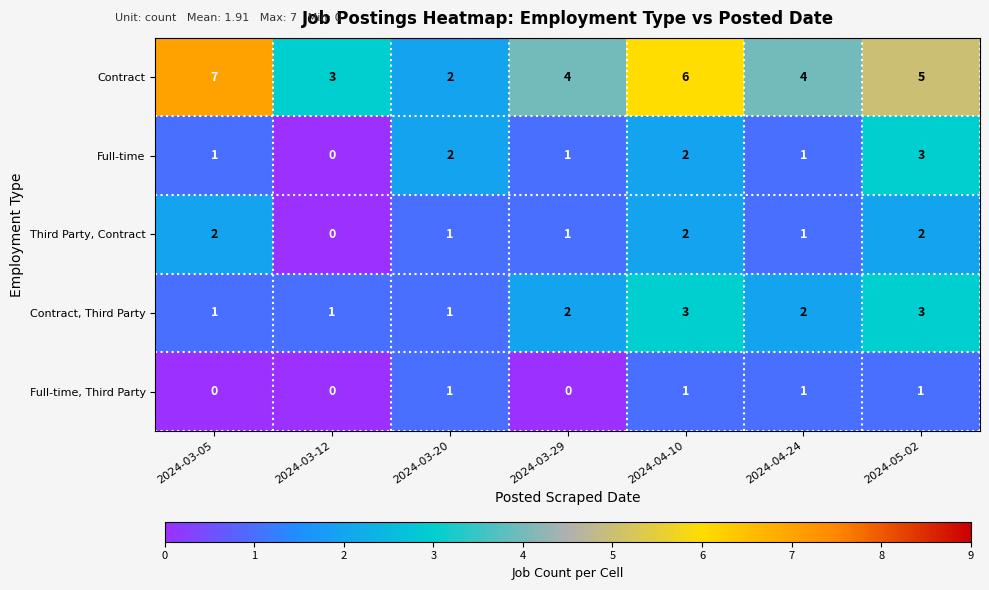

Which series has the largest total across all categories?

Contract